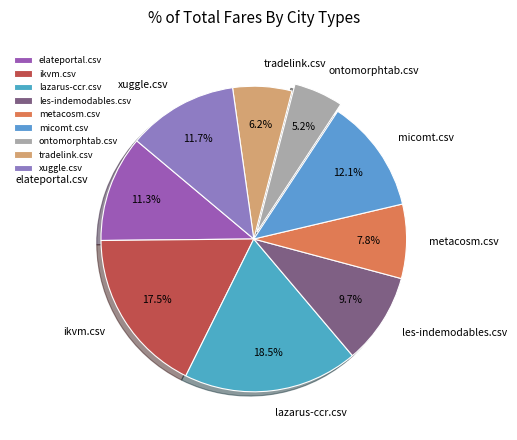

Which has a higher value, tradelink.csv or lazarus-ccr.csv?

lazarus-ccr.csv